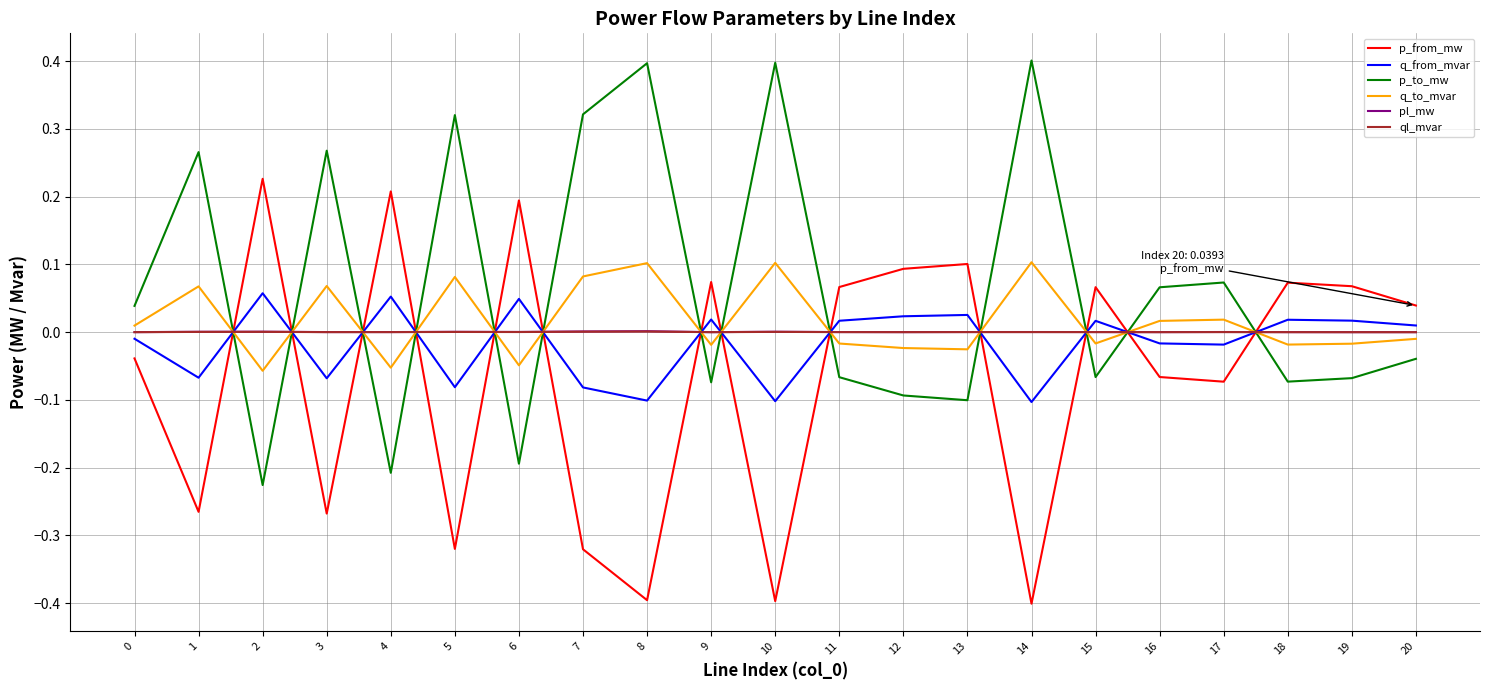

How many interior local valleys does the p_to_mw series have?

7